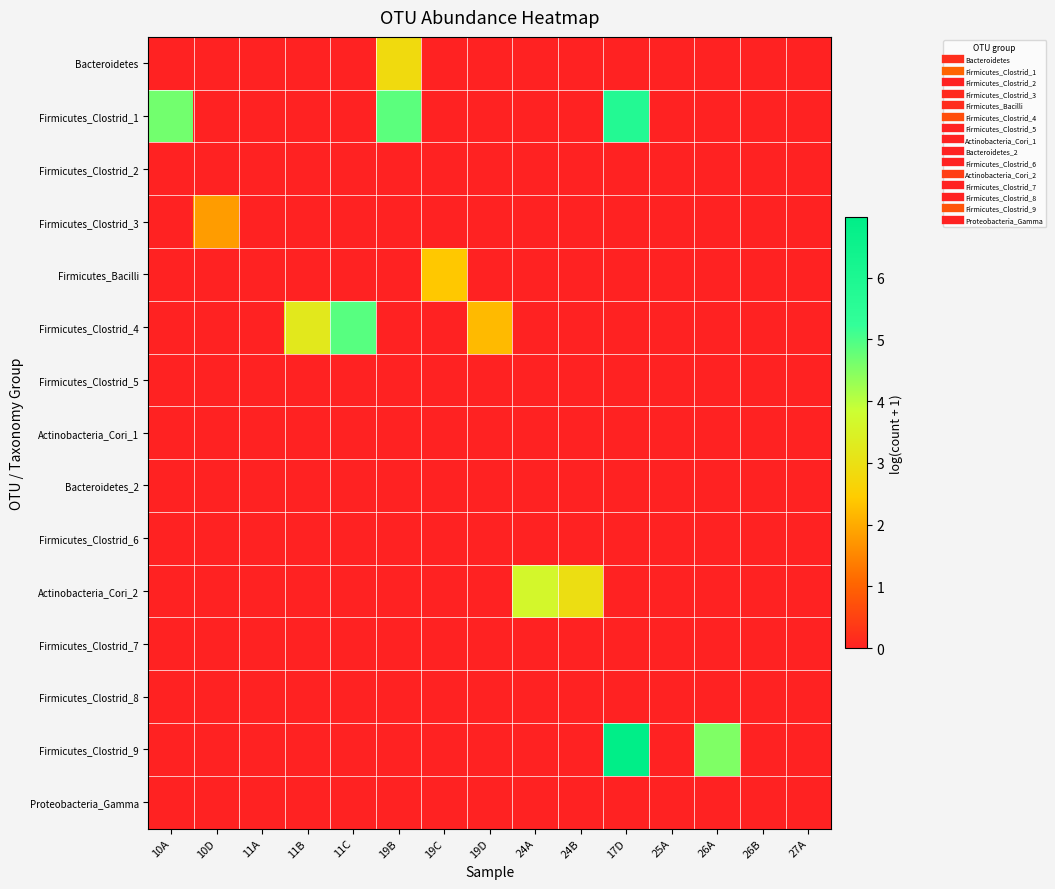

Which series changed the most between 10D and 11A?

Firmicutes_Clostrid_3